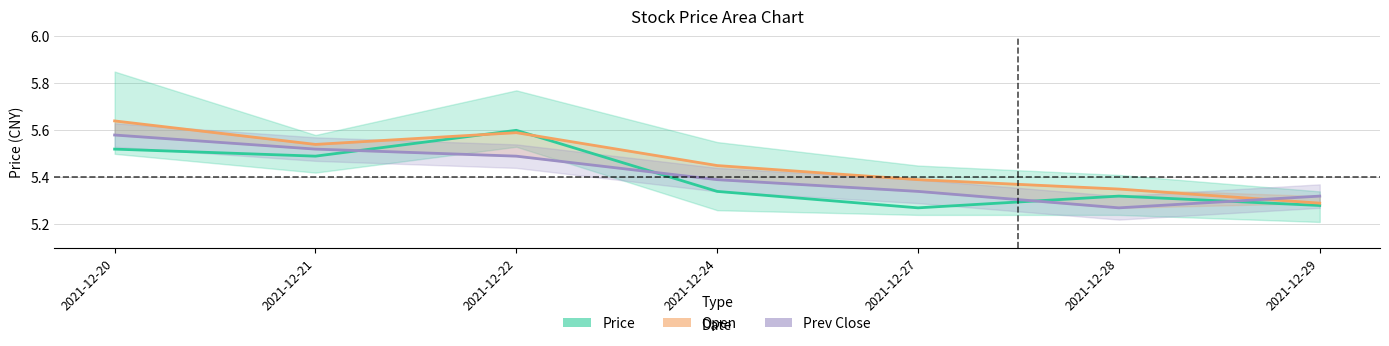

Reading left to right, extract all data points from this chart.

Price: 5.5	5.5	5.6	5.3	5.3	5.3	5.3
Open: 5.6	5.5	5.6	5.5	5.4	5.3	5.3
Prev Close: 5.6	5.5	5.5	5.4	5.3	5.3	5.3